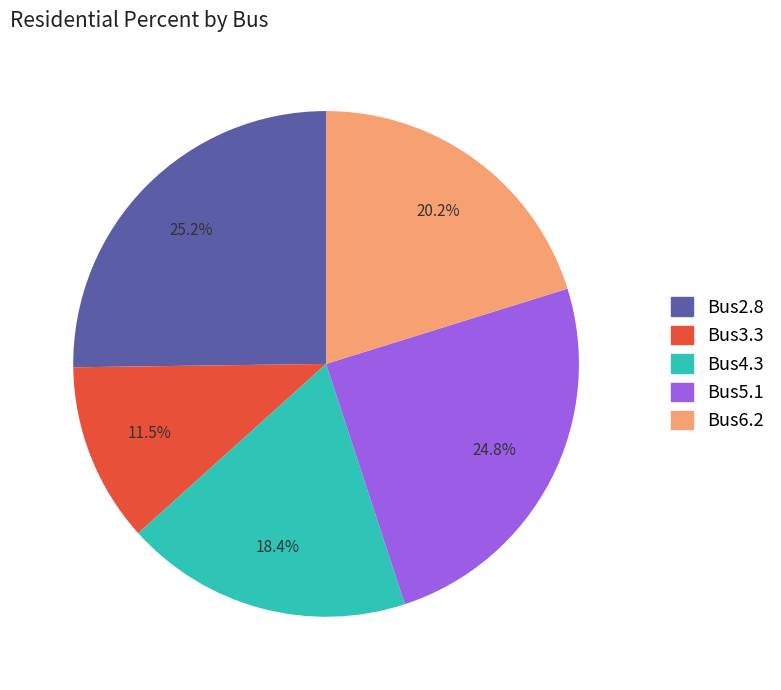

How many segments does this pie chart have?

5